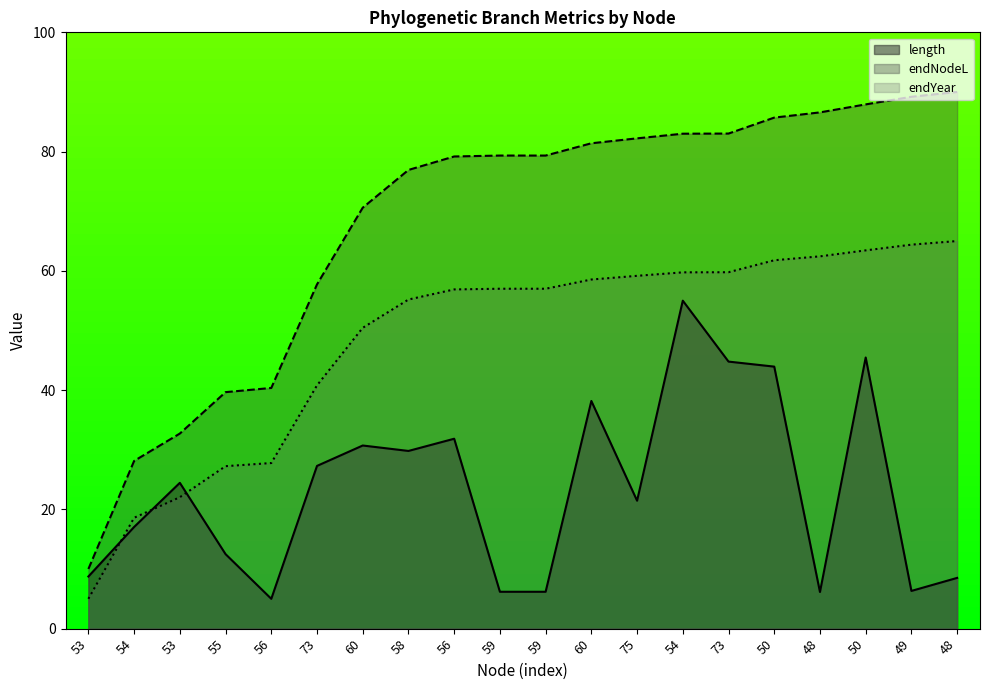

Does the chart have visible grid lines?

No